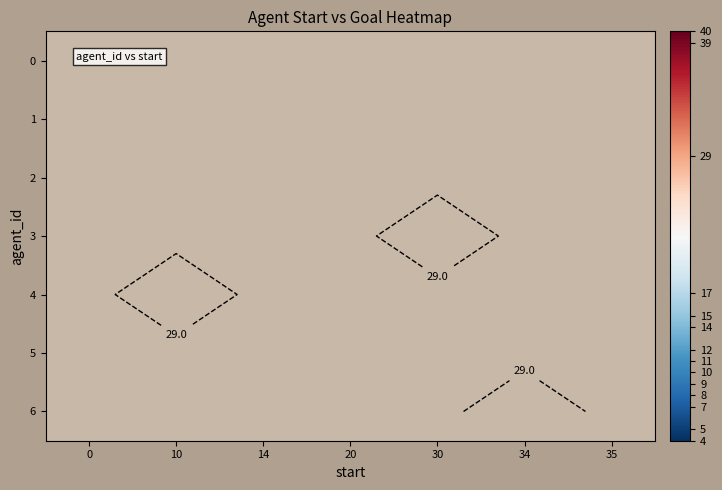

Is the value of 5 at 20 greater than the value of 0 at 0?

No